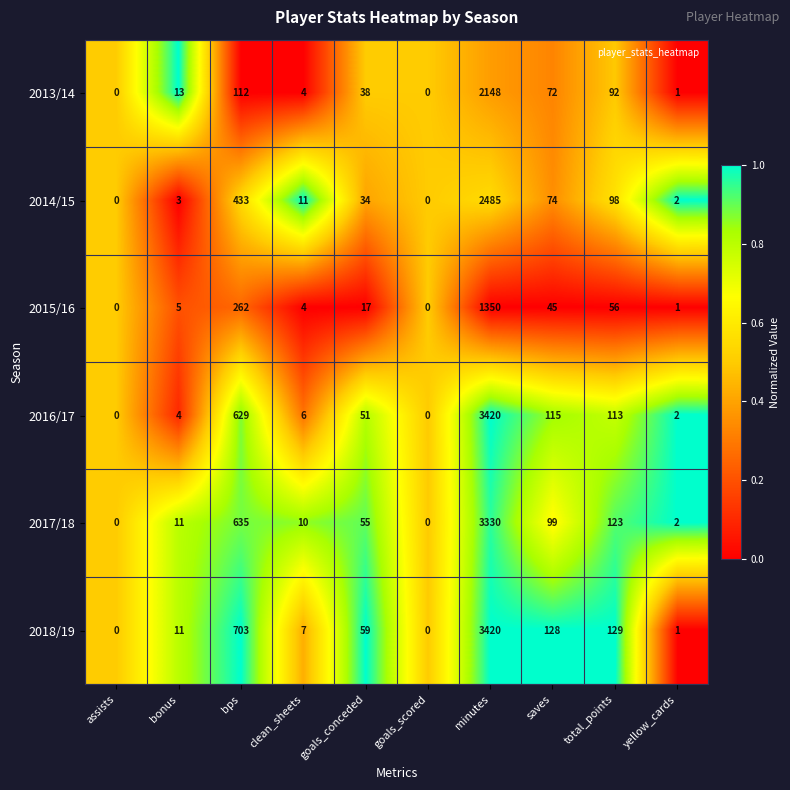

At which label is 2017/18 closest to 1665?

bps